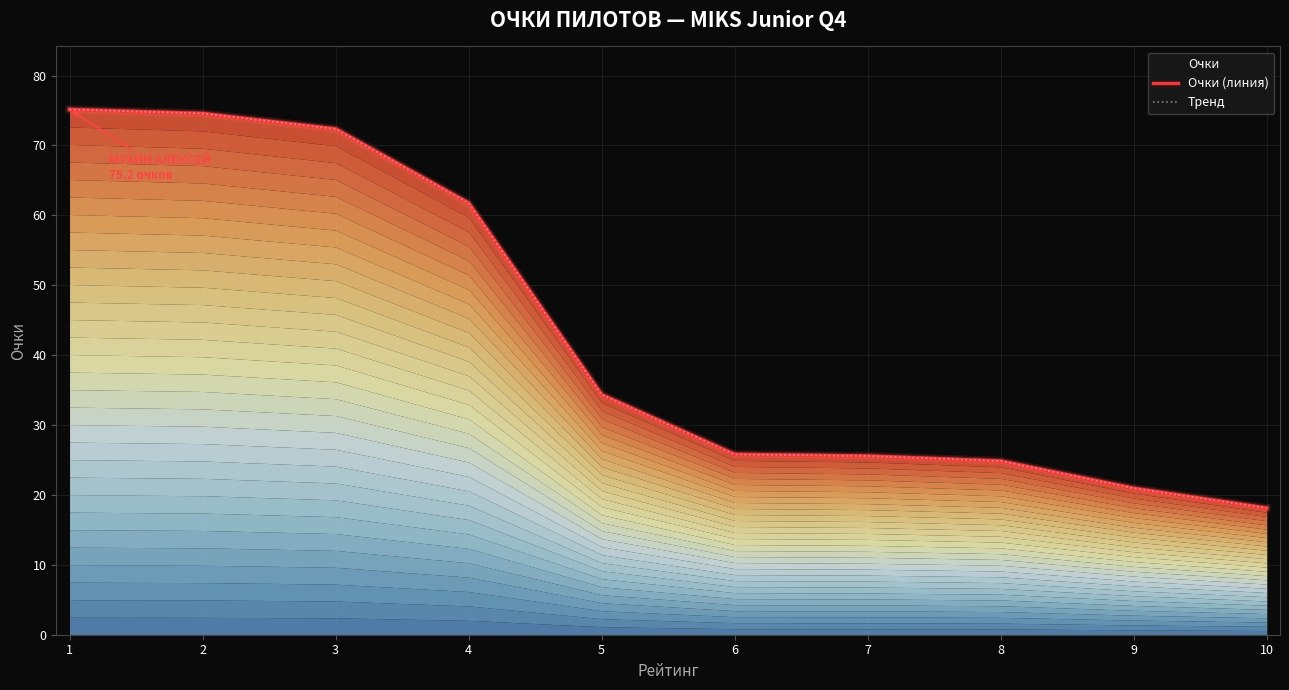

Reading right to left, transcribe all the data shown in this chart.

Очки (линия): 10=18.1	9=21.0	8=24.8	7=25.6	6=25.8	5=34.3	4=61.8	3=72.4	2=74.6	1=75.2
Тренд: 10=18.1	9=21.0	8=24.8	7=25.6	6=25.8	5=34.3	4=61.8	3=72.4	2=74.6	1=75.2